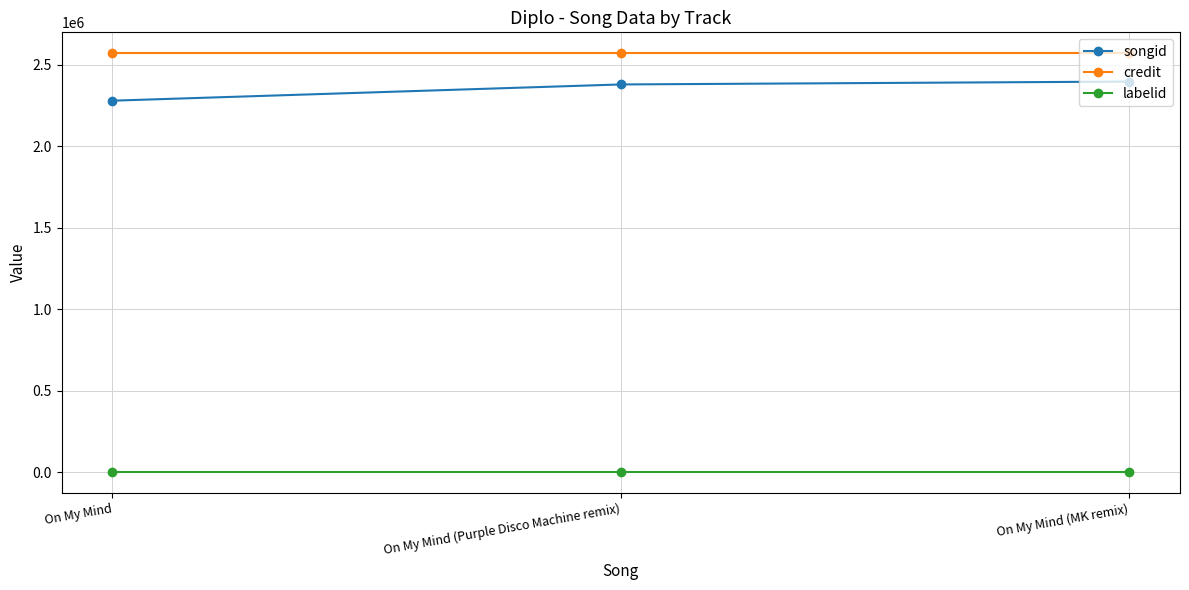

The songid series shows 2379565 at On My Mind (Purple Disco Machine remix). True or false?

True